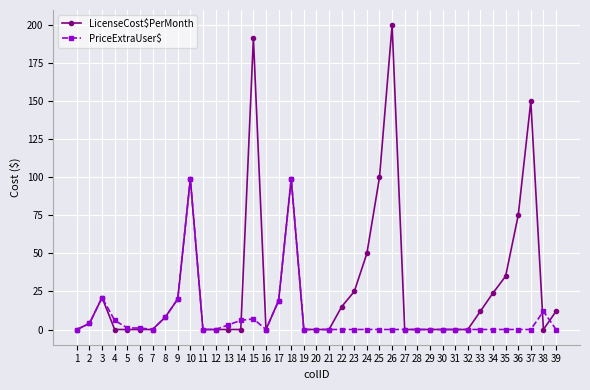

What is the difference between the LicenseCost$PerMonth values at 23 and 4?

25.0